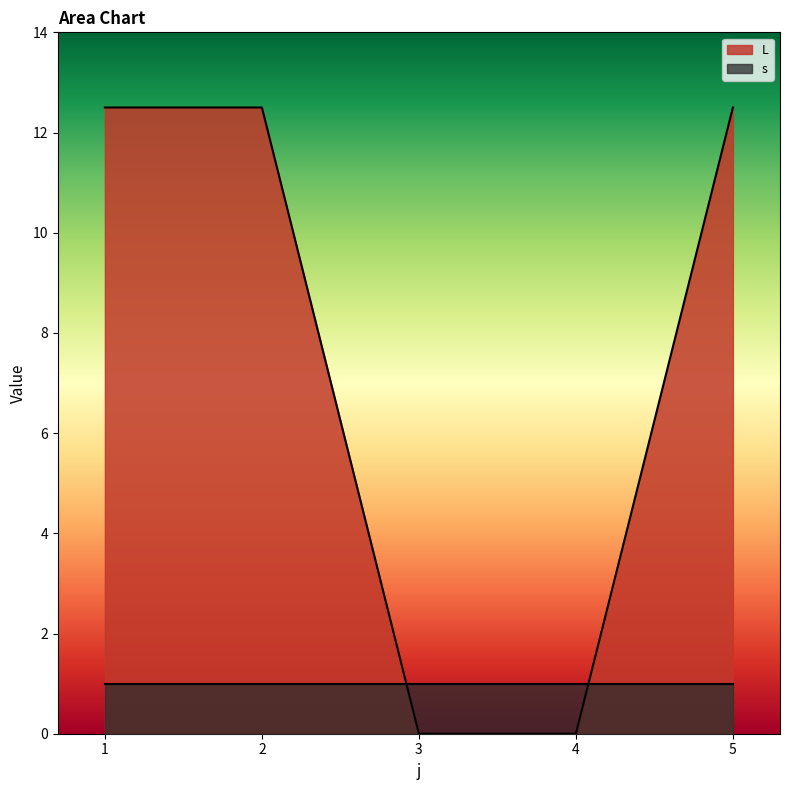

The value at 5 is 22.0. True or false?

False